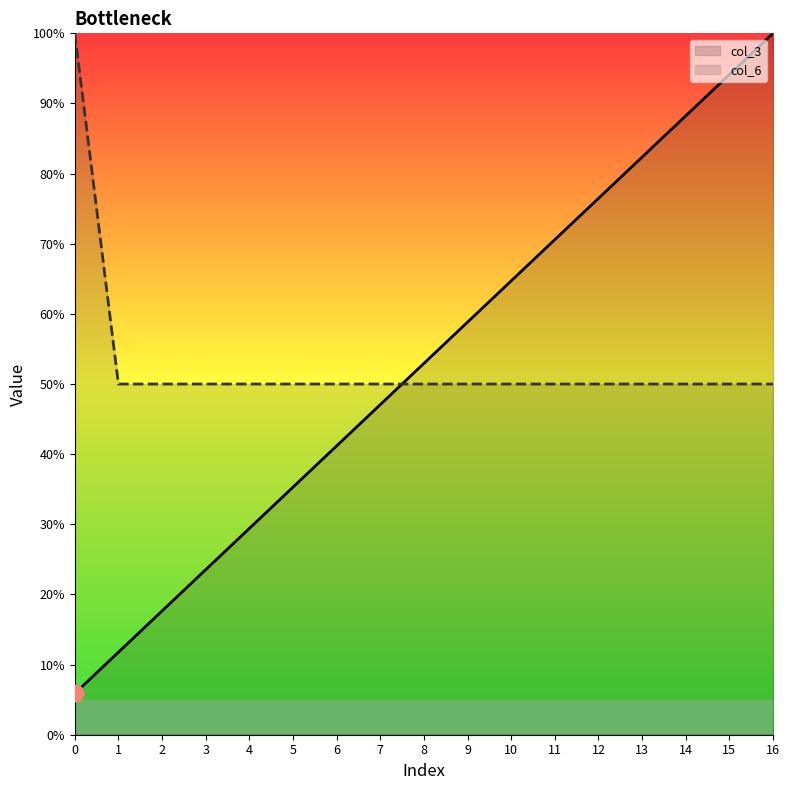

True or false: col_3 has a value of 9.7 at 0.

False